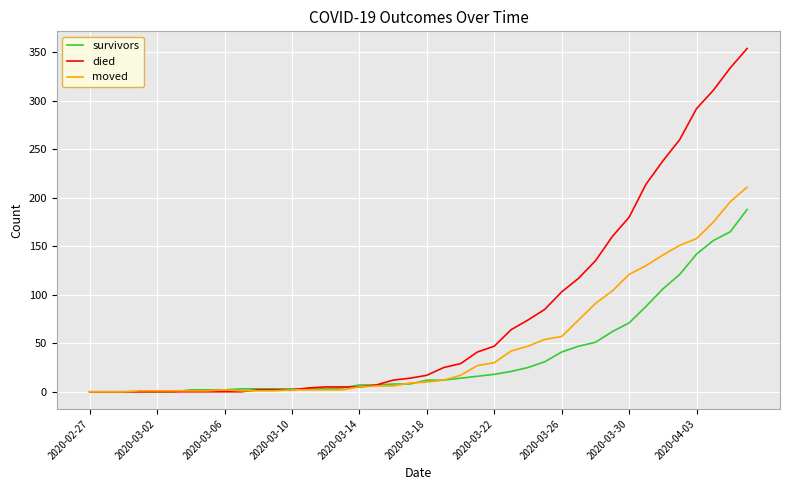

Which series has the largest range (max minus min)?

died